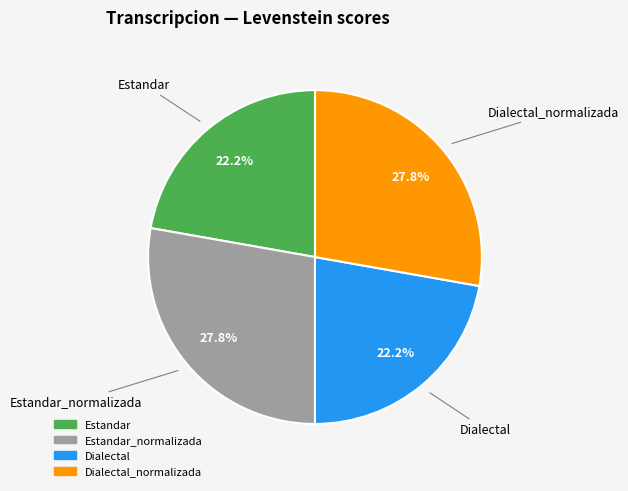

Does any single category account for the majority?

No